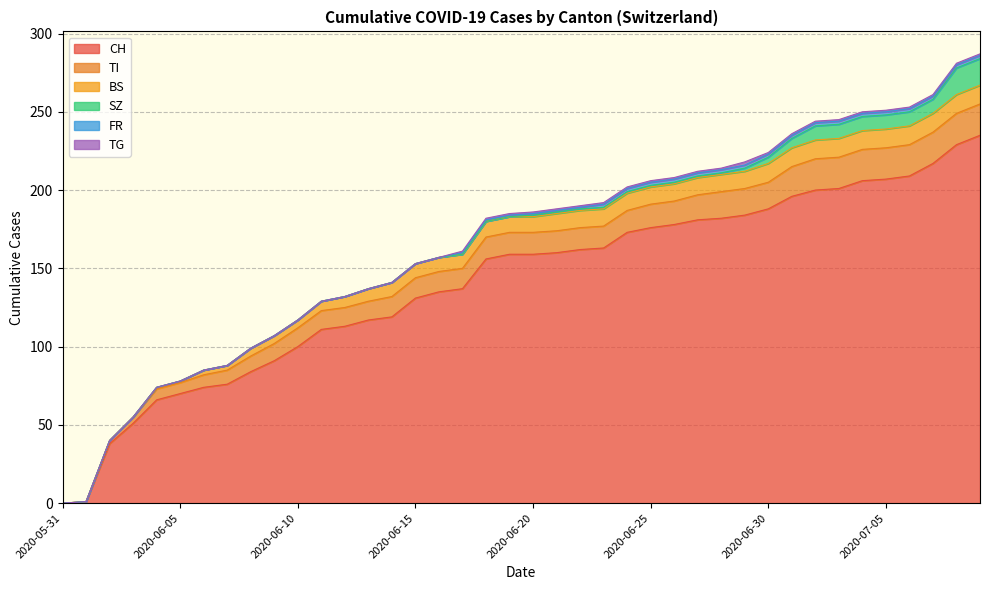

Rank the categories by TI value from highest to lowest.

2020-07-02, 2020-07-03, 2020-07-04, 2020-07-05, 2020-07-06, 2020-07-07, 2020-07-08, 2020-07-09, 2020-07-01, 2020-06-28, 2020-06-29, 2020-06-30, 2020-06-27, 2020-06-25, 2020-06-26, 2020-06-18, 2020-06-19, 2020-06-20, 2020-06-21, 2020-06-22, 2020-06-23, 2020-06-24, 2020-06-14, 2020-06-15, 2020-06-16, 2020-06-17, 2020-06-10, 2020-06-11, 2020-06-12, 2020-06-13, 2020-06-09, 2020-06-08, 2020-06-07, 2020-06-06, 2020-06-04, 2020-06-05, 2020-06-03, 2020-06-02, 2020-05-31, 2020-06-01